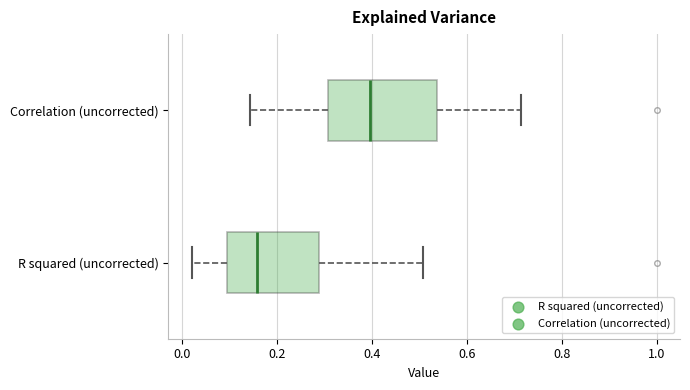

Which box is the widest, from its left edge to its right edge?

Correlation (uncorrected)